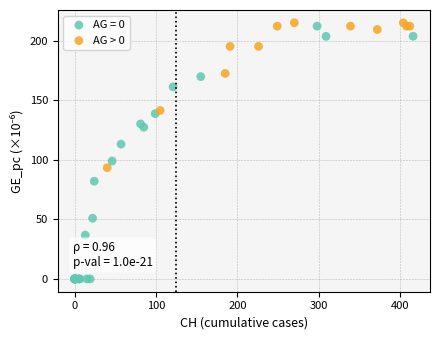

Which series has the widest spread of Y values?

AG = 0